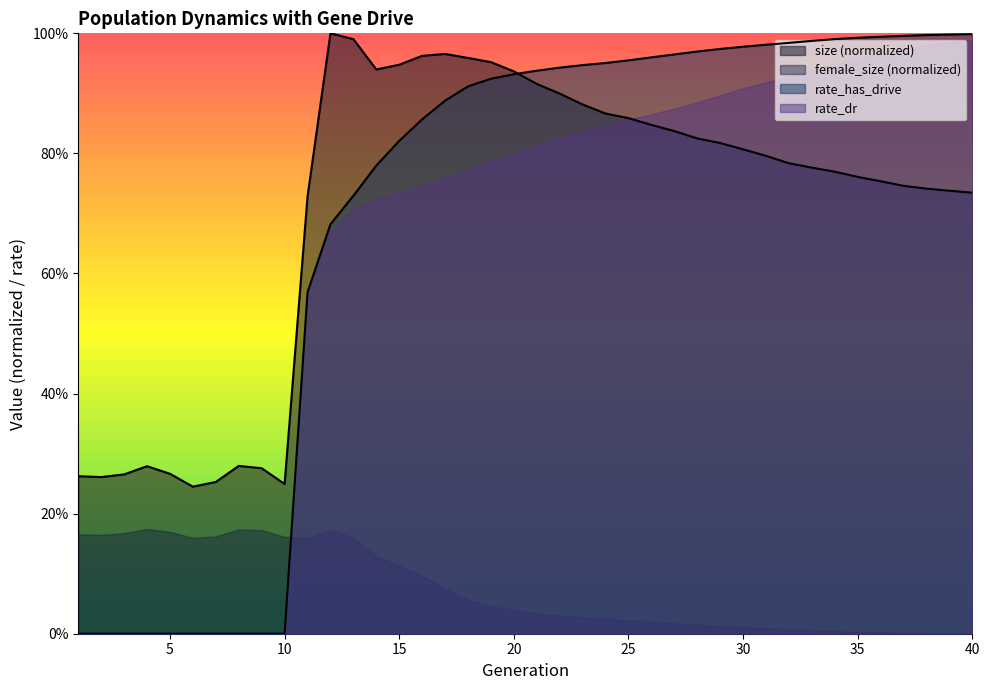

Between which two adjacent categories do rate_dr and size first intersect?

20 and 21